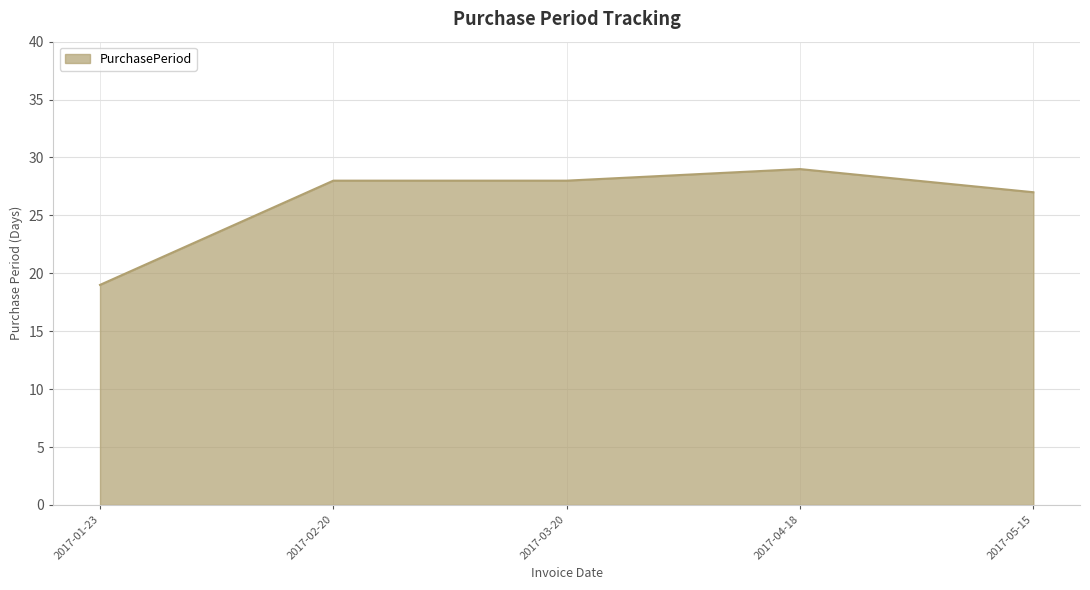

Reading left to right, what are all the values shown in this chart?

2017-01-23=19	2017-02-20=28	2017-03-20=28	2017-04-18=29	2017-05-15=27